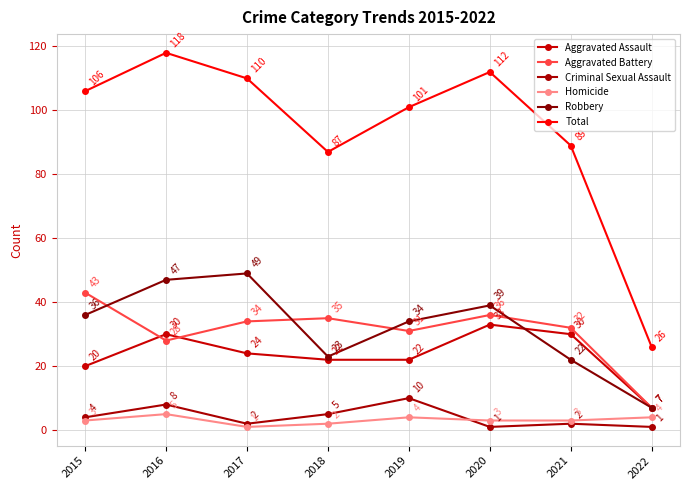

How many data points does each series have?

8